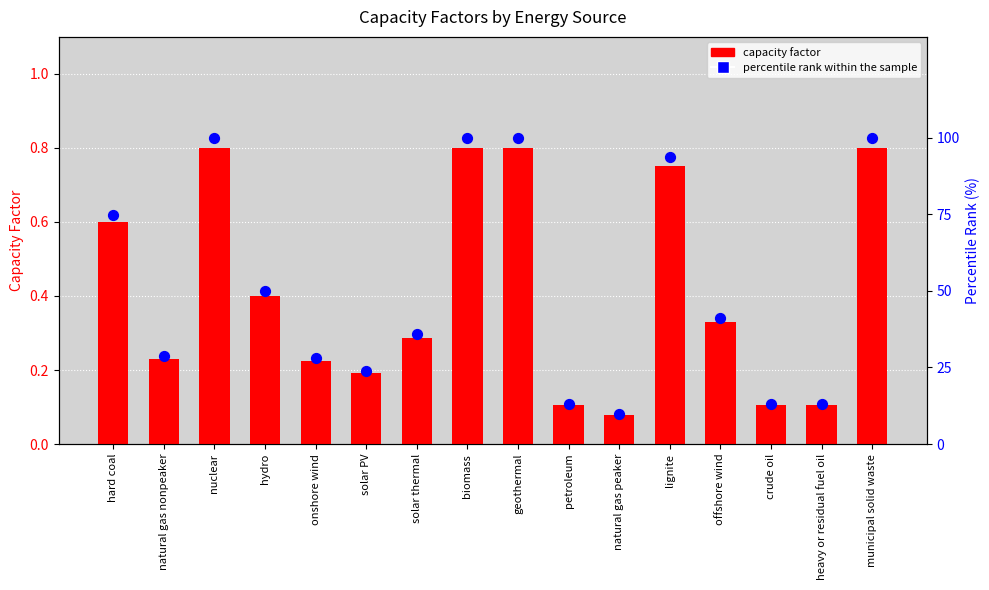

Which series contains the lowest Y value?

capacity factor